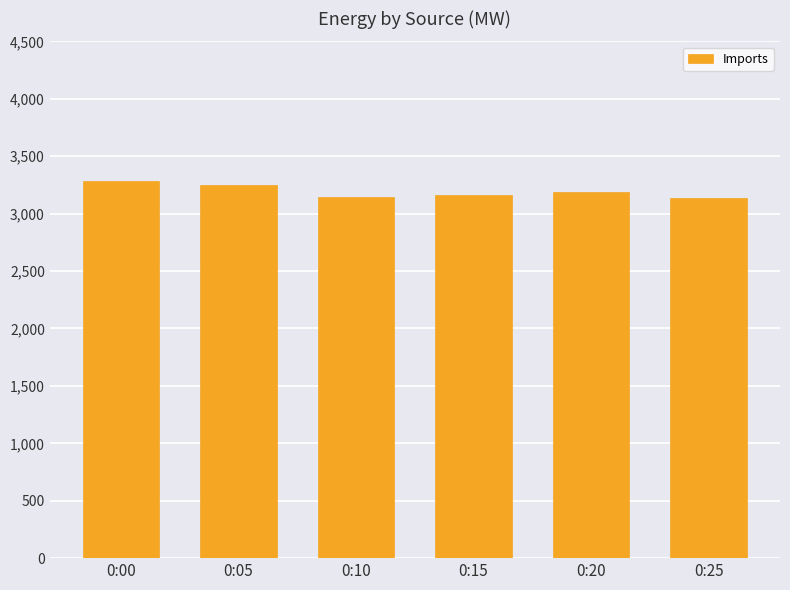

What is the difference between the maximum and minimum values?

146